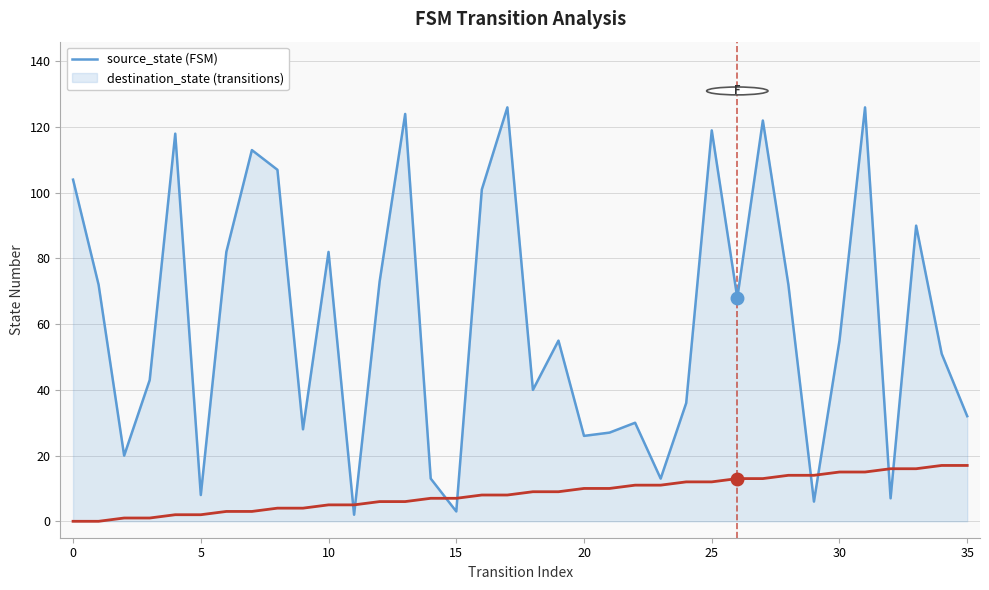

What is the maximum value shown in the chart?

126